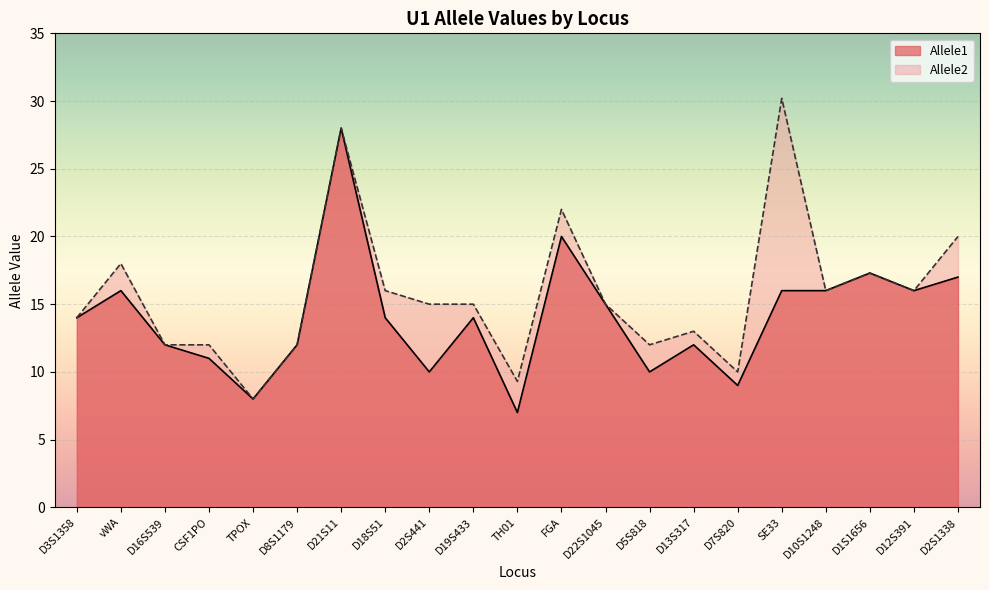

What is the approximate value of Allele2 at CSF1PO?

12.0